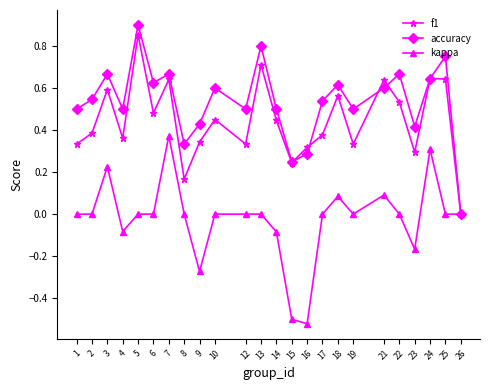

At 19, list the series in order from smallest to largest.

kappa, f1, accuracy